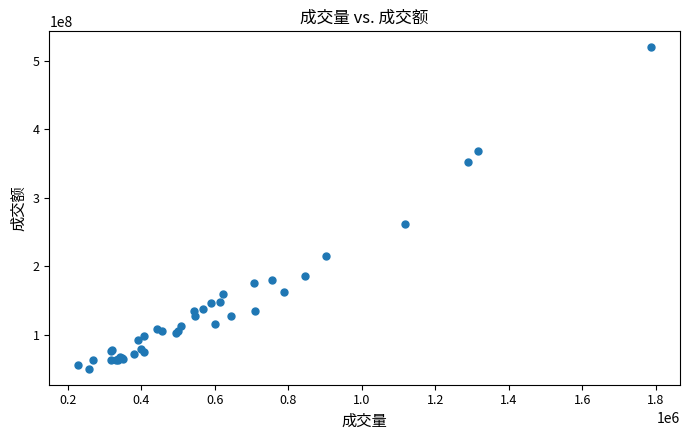

What Y value in the scatter plot is closest to 285137498?

262280872